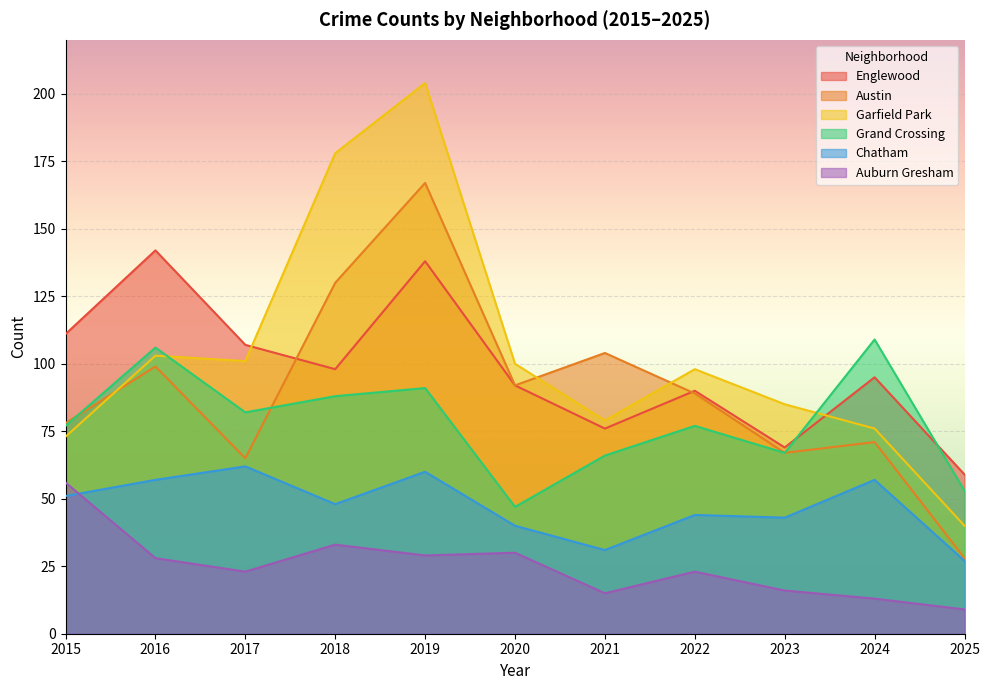

Which series ends up on top after the final intersection of Englewood and Grand Crossing?

Englewood